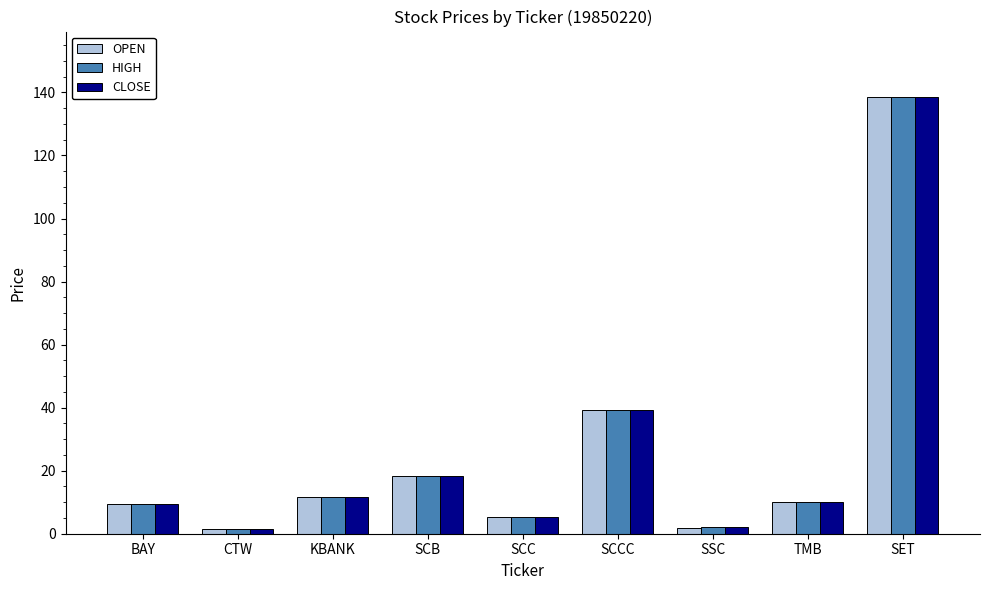

What is the average value of the CLOSE series?

26.2